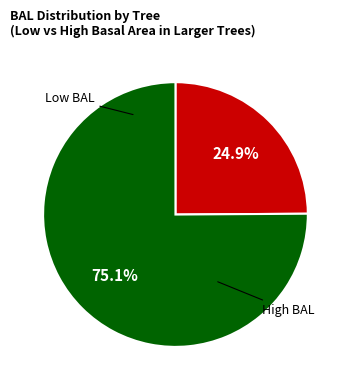

Is there a majority slice in this chart?

Yes